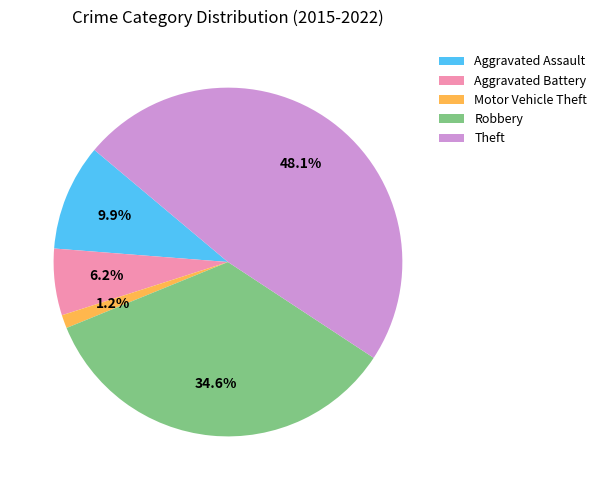

What percentage do Aggravated Battery and Motor Vehicle Theft together represent?

7.4%